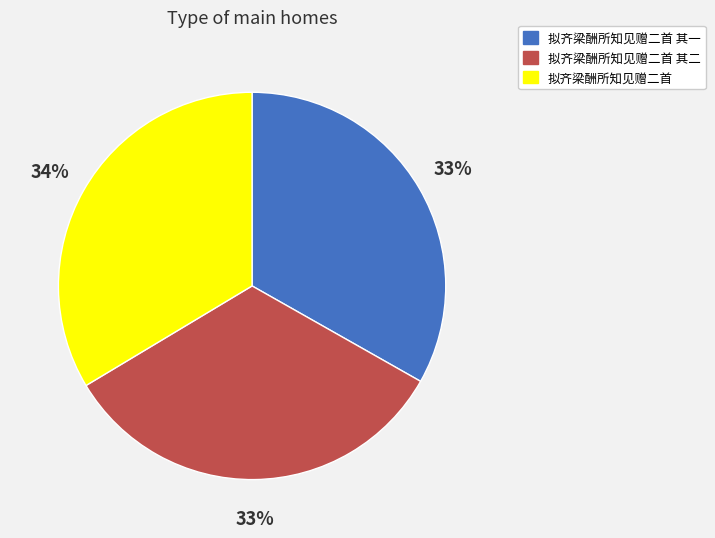

How many slices are in this pie chart?

3